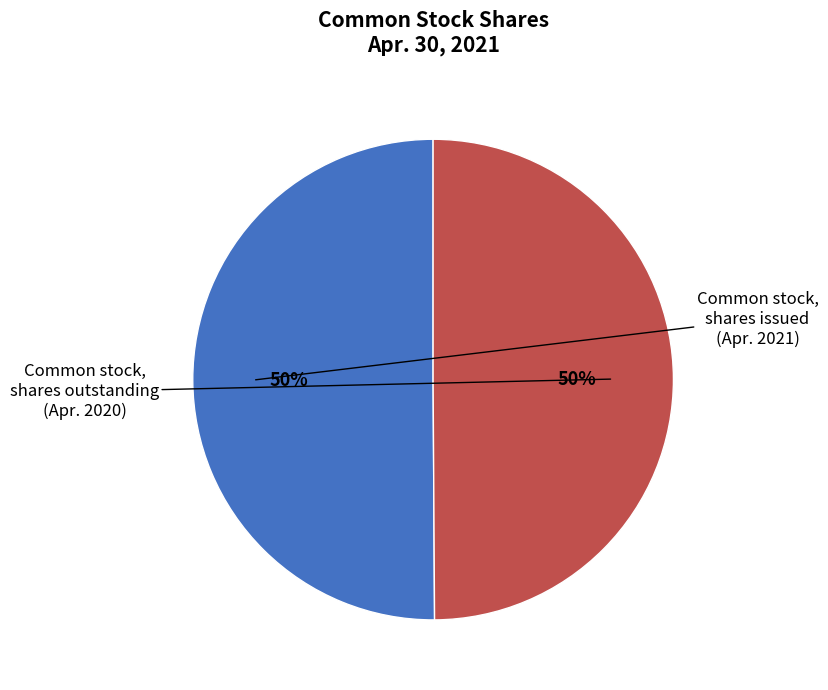

To the nearest percent, what is the average slice percentage?

50%